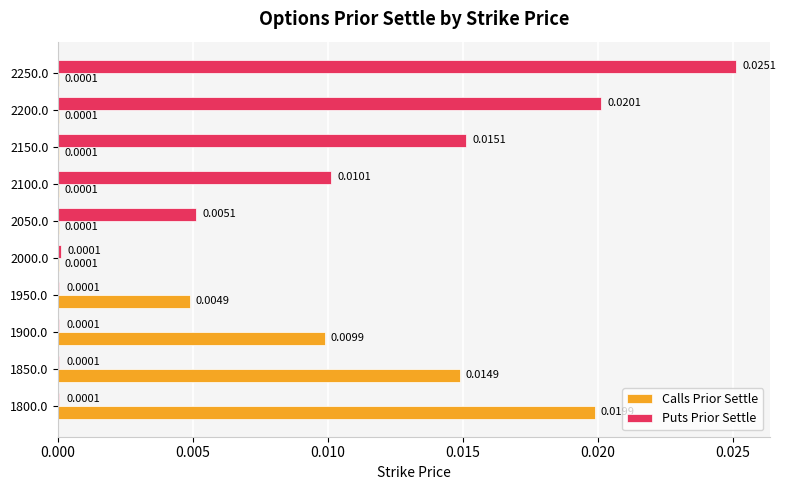

Which series has the largest range (max minus min)?

Puts Prior Settle